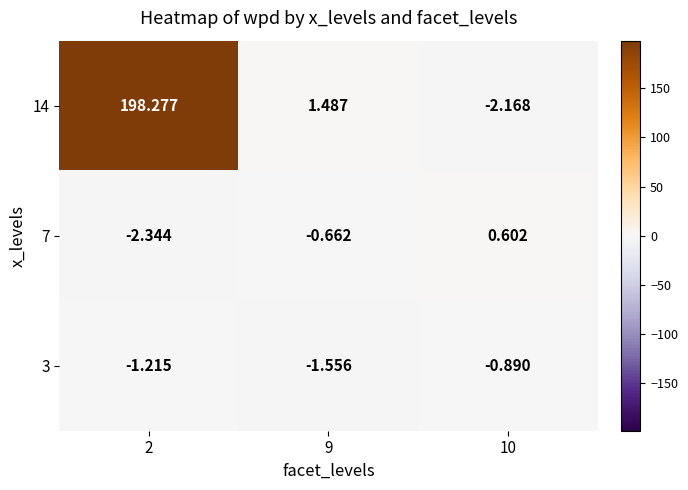

At which category is the sum across all series the highest?

2